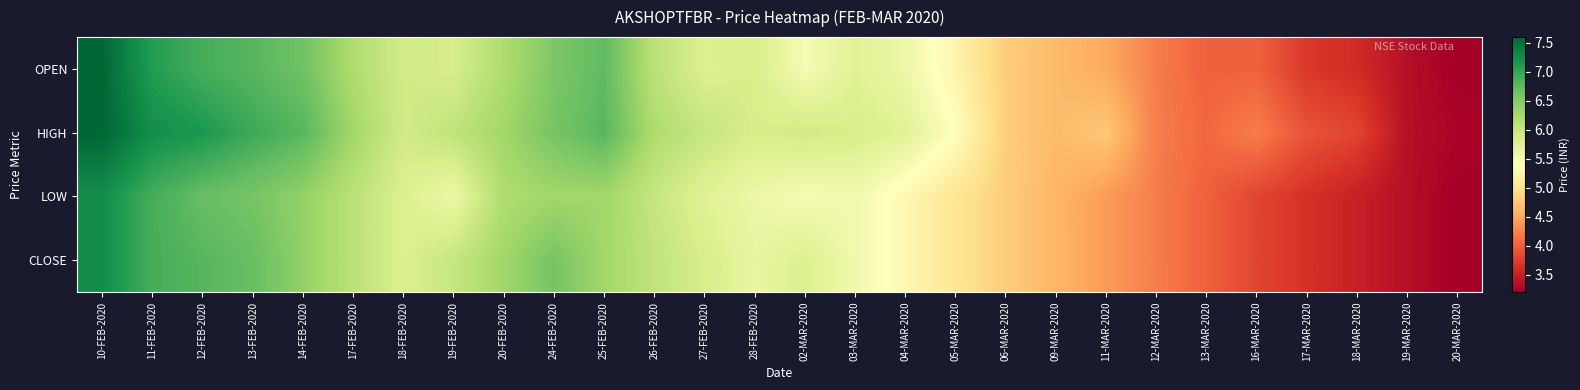

What is the maximum value shown in the chart?

7.6